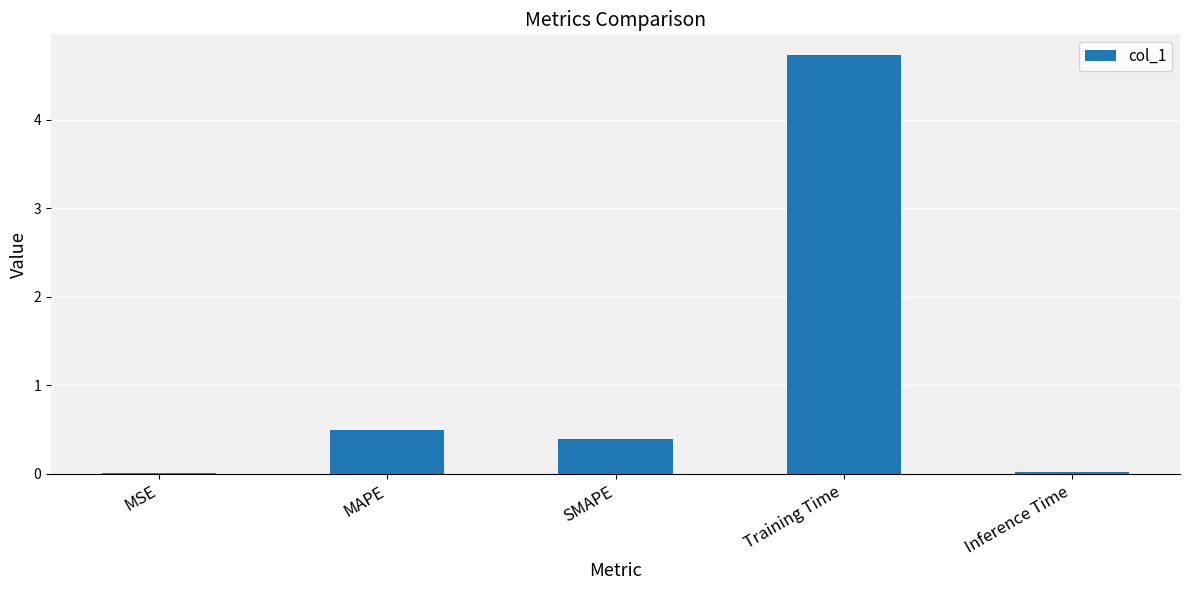

What value does the data have at Training Time?

4.7